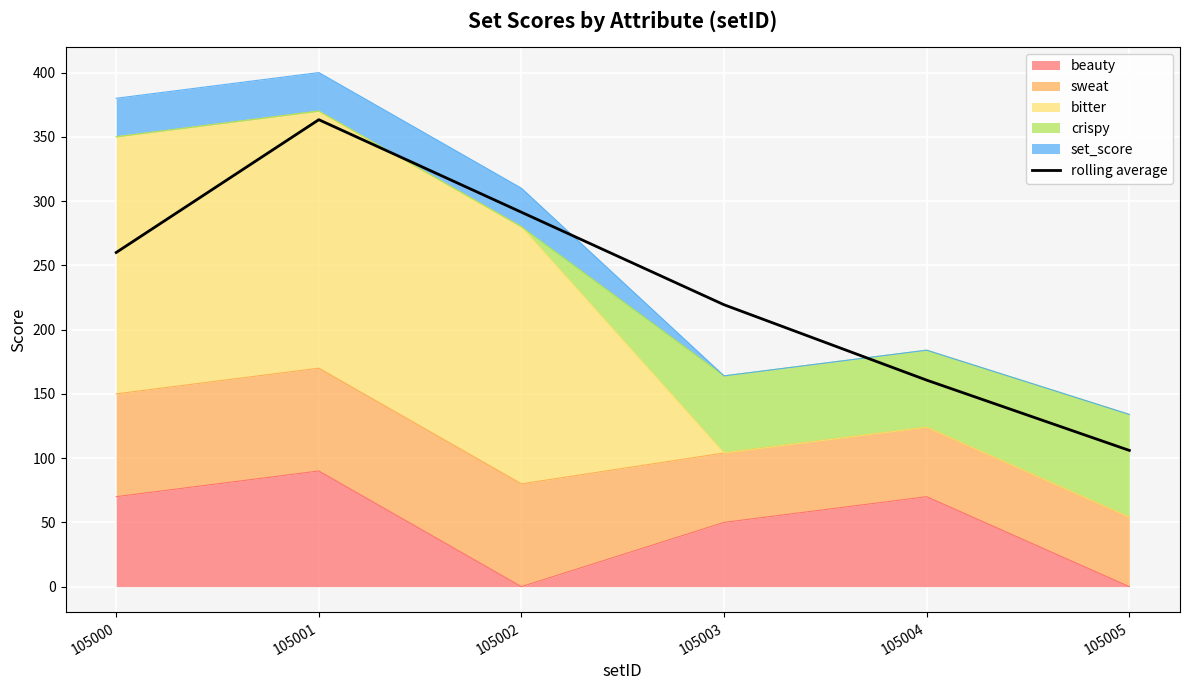

Reading left to right, what are all the values shown in this chart?

105000=260.0	105001=363.3	105002=291.3	105003=219.3	105004=160.7	105005=106.0